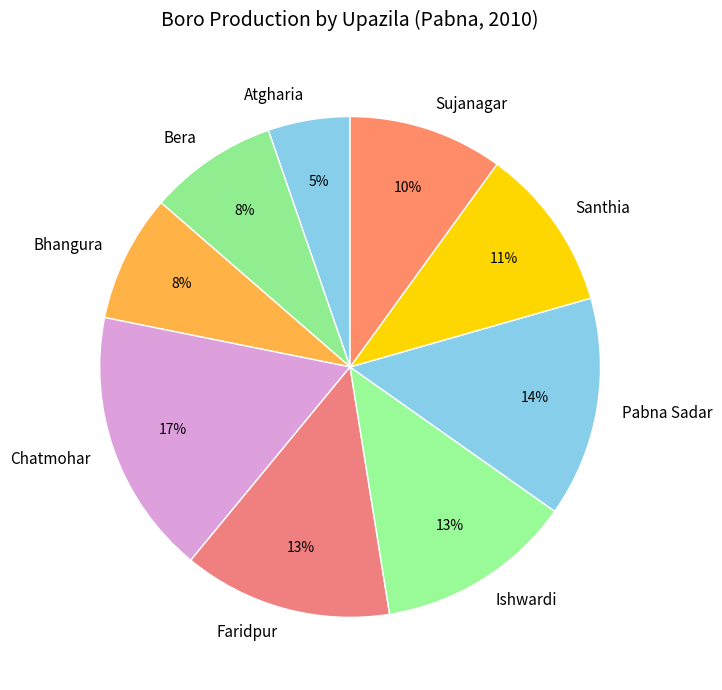

Does any single category account for the majority?

No